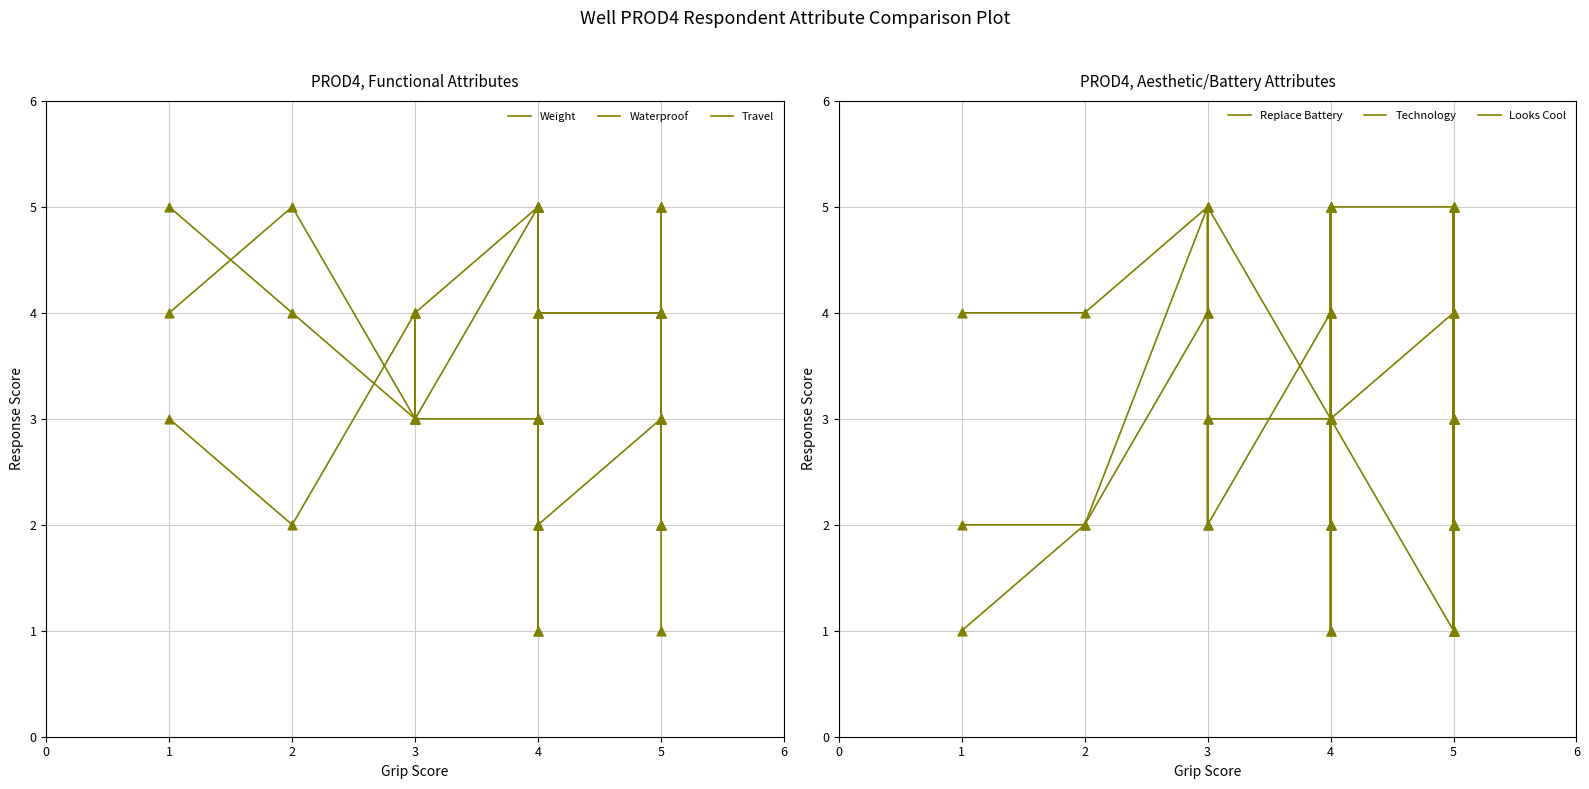

Which series has the largest Y range (max minus min)?

Weight